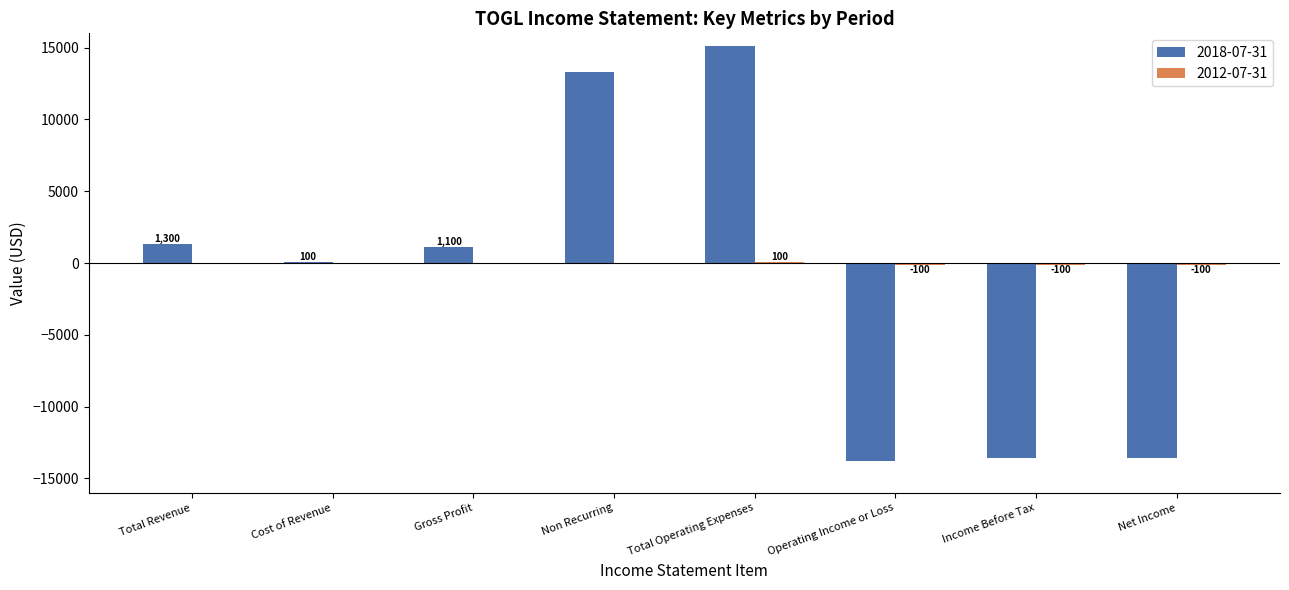

At which category does the chart reach its peak across all series?

Total Operating Expenses